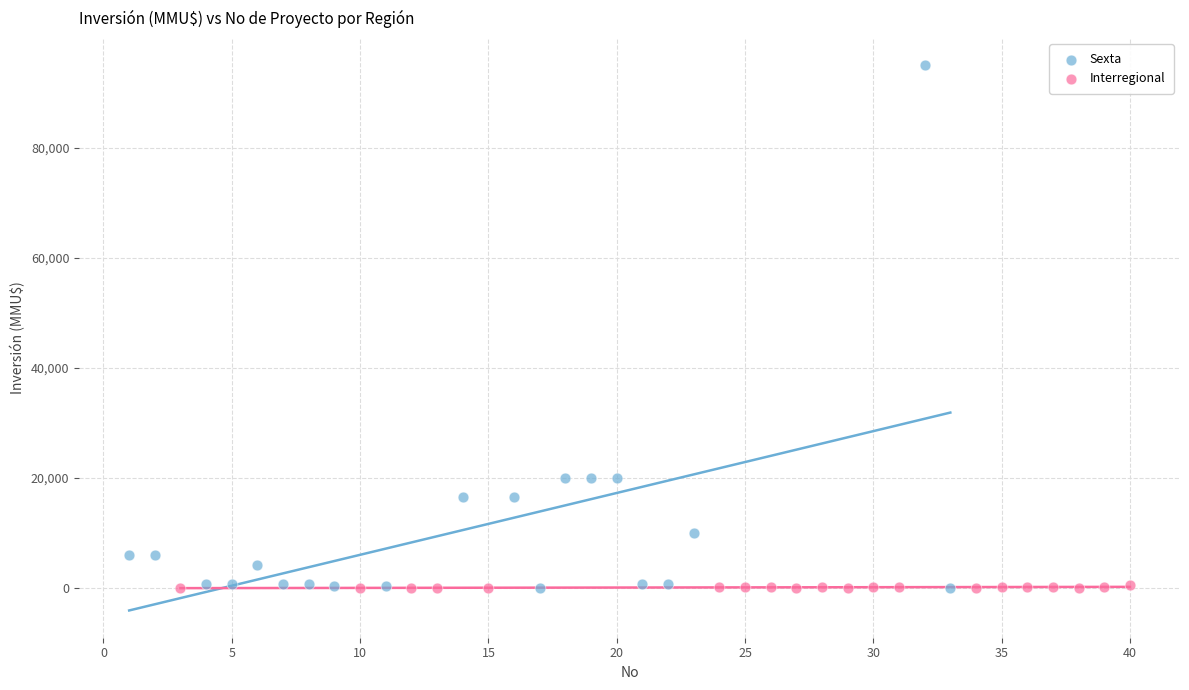

Which series reaches the maximum Y coordinate?

Sexta